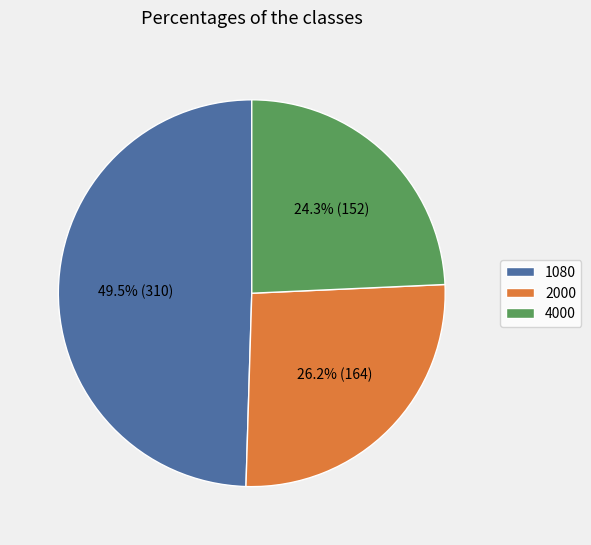

Is 2000 the majority of the pie?

No